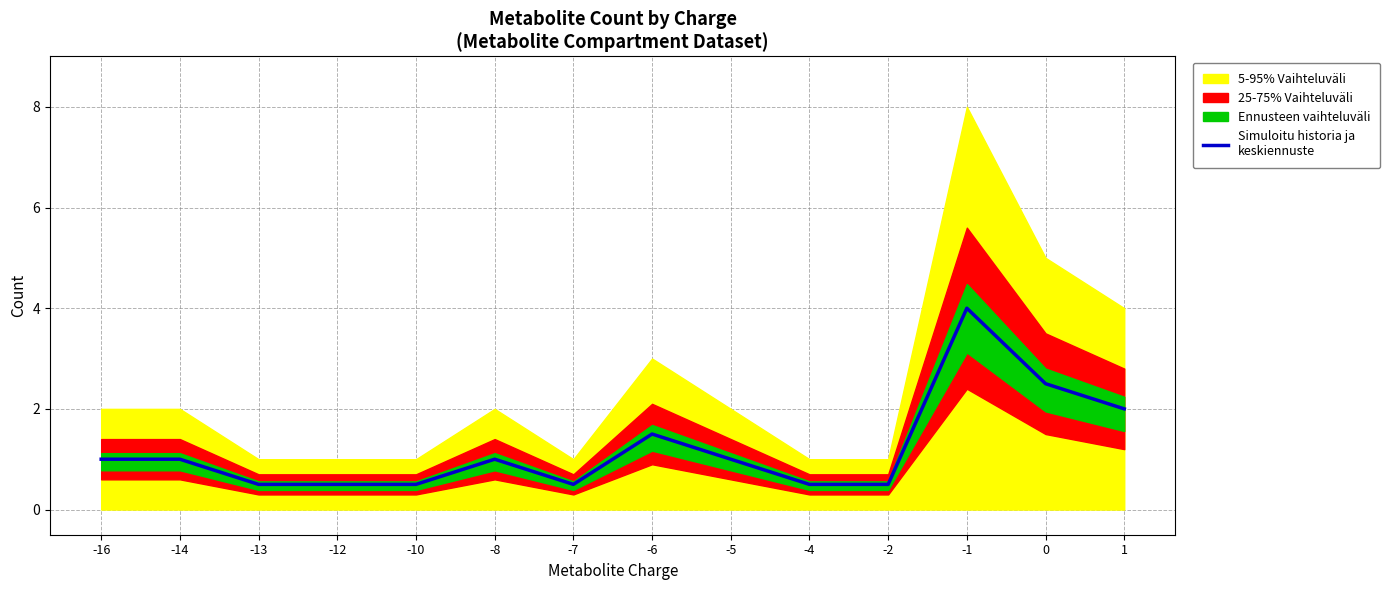

What is the minimum value shown in the chart?

0.5